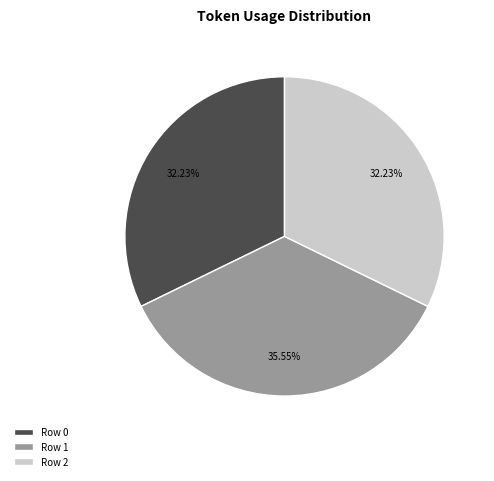

To the nearest percent, what is the average slice percentage?

33%